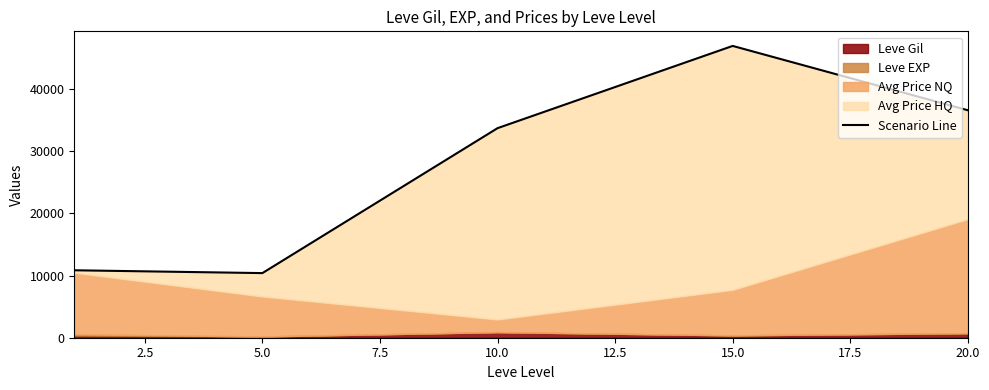

What is the greatest value displayed?

46934.0